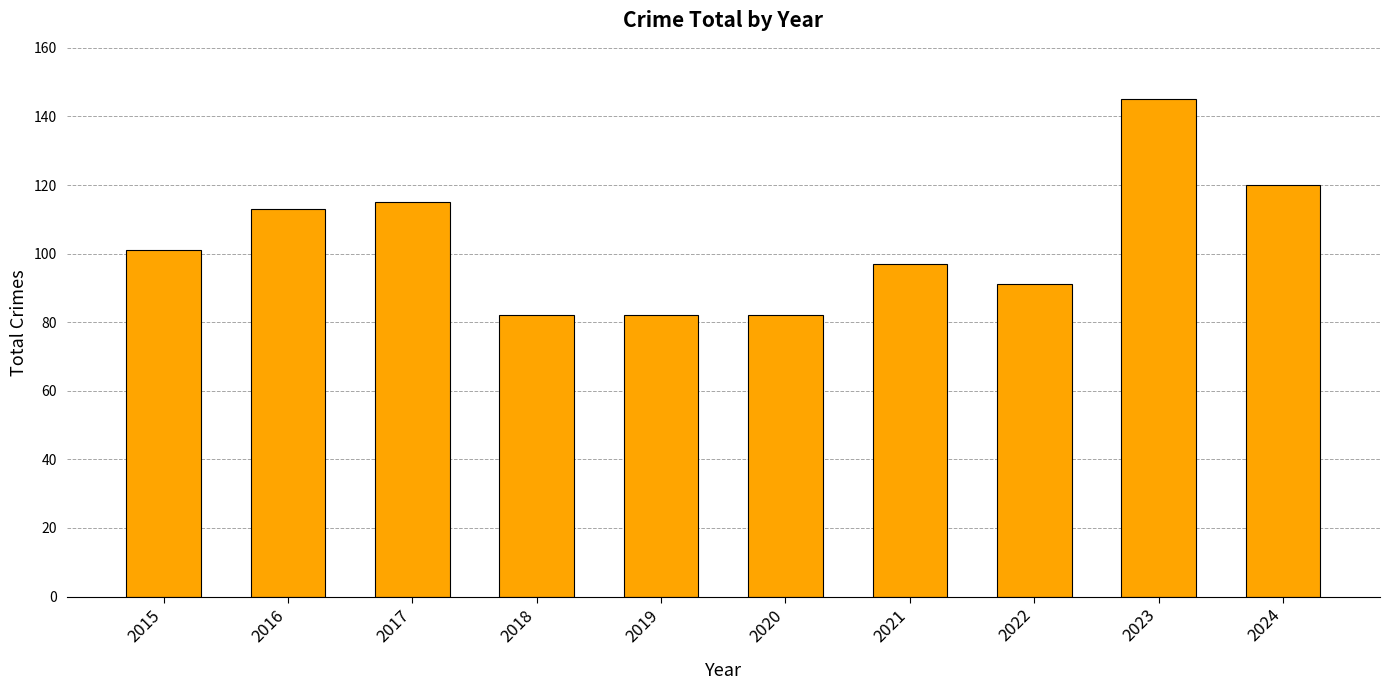

What is the change in value from 2016 to 2017?

+2